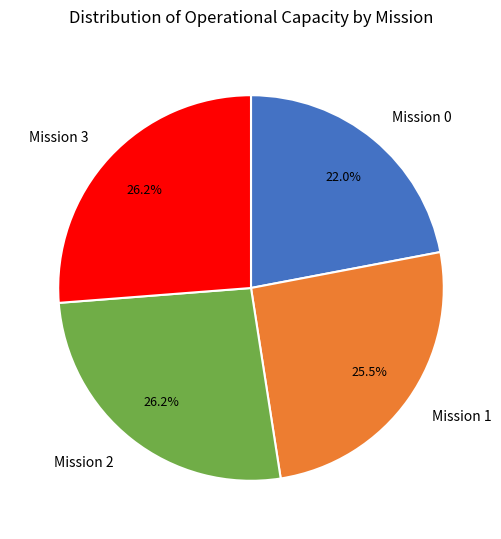

Is the sum of Mission 2 and Mission 3 greater than half?

Yes